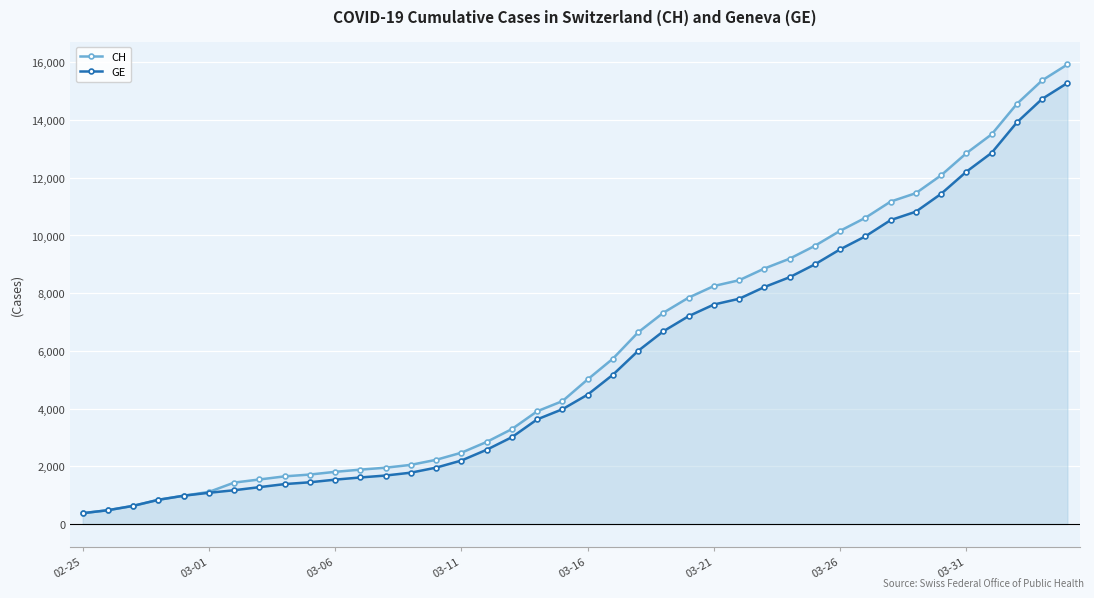

The GE series shows 267 at 03-06. True or false?

False